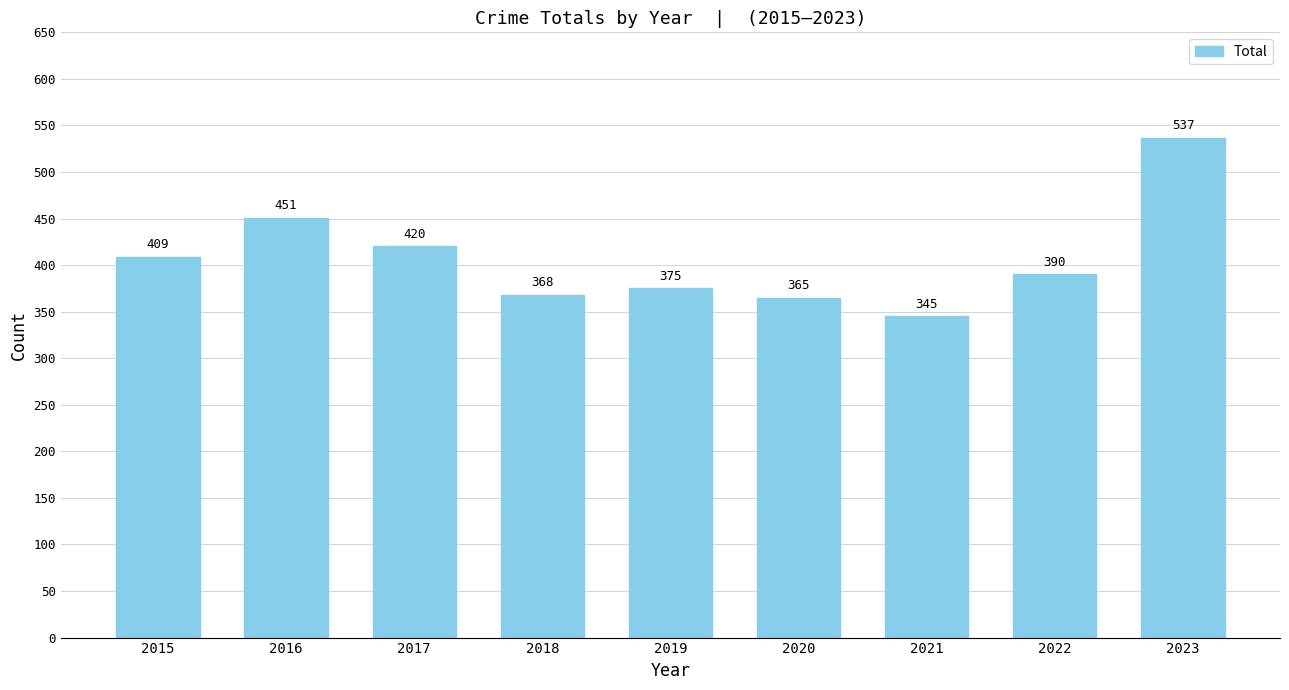

At which category does the chart reach its peak across all series?

2023